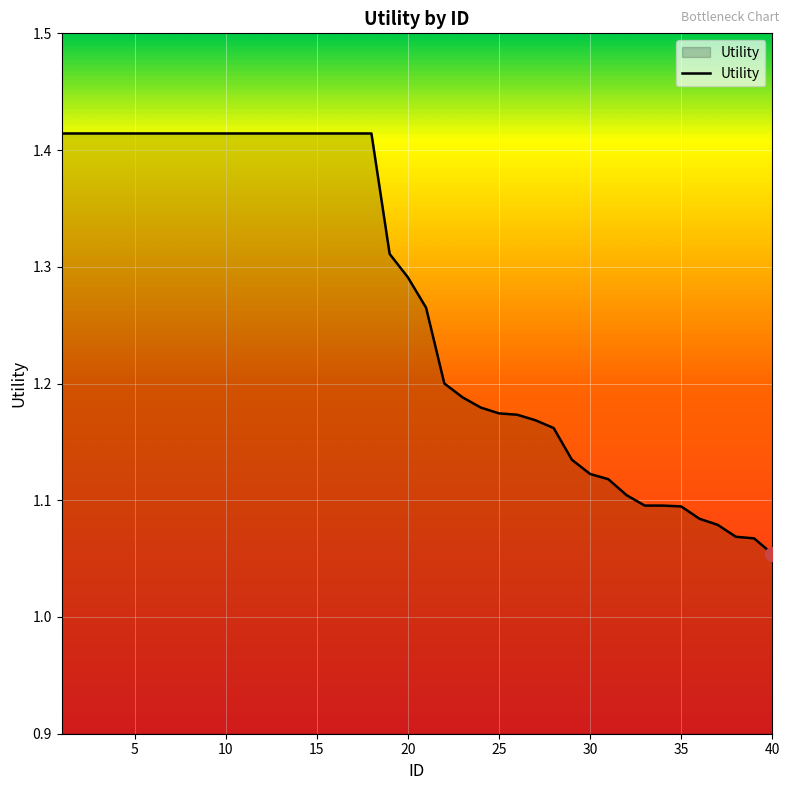

What is the difference between the maximum and minimum values?

0.4